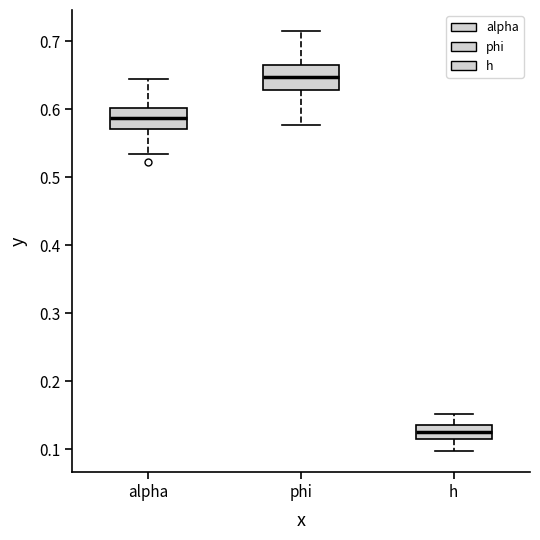

Where does the lower whisker of the box for alpha end on the y-axis? The values are not printed on the chart, so give them approximately, as read against the axis.

0.53